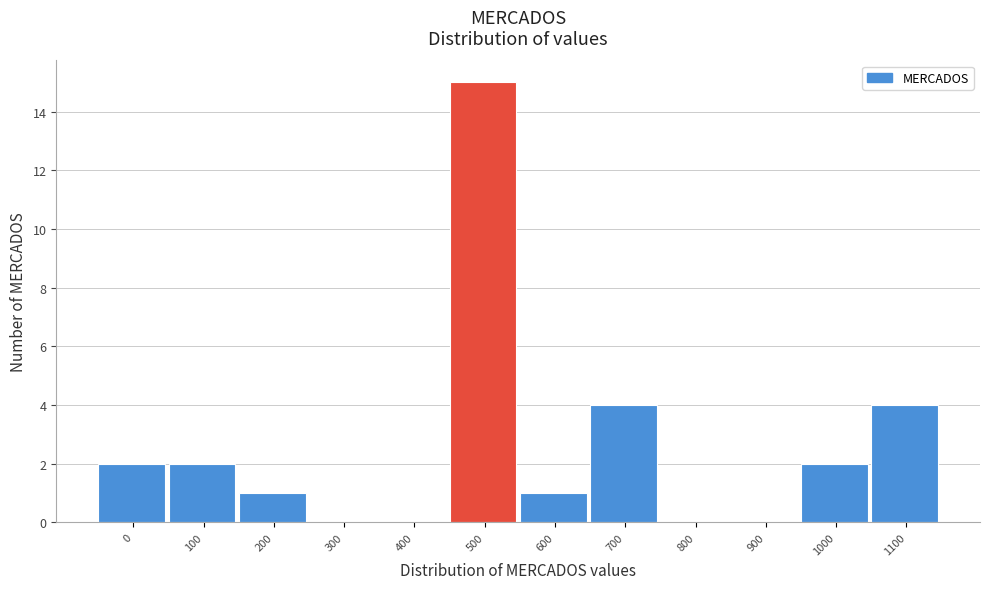

Reading left to right, what are all the values shown in this chart?

0=2	100=2	200=1	300=0	400=0	500=15	600=1	700=4	800=0	900=0	1000=2	1100=4